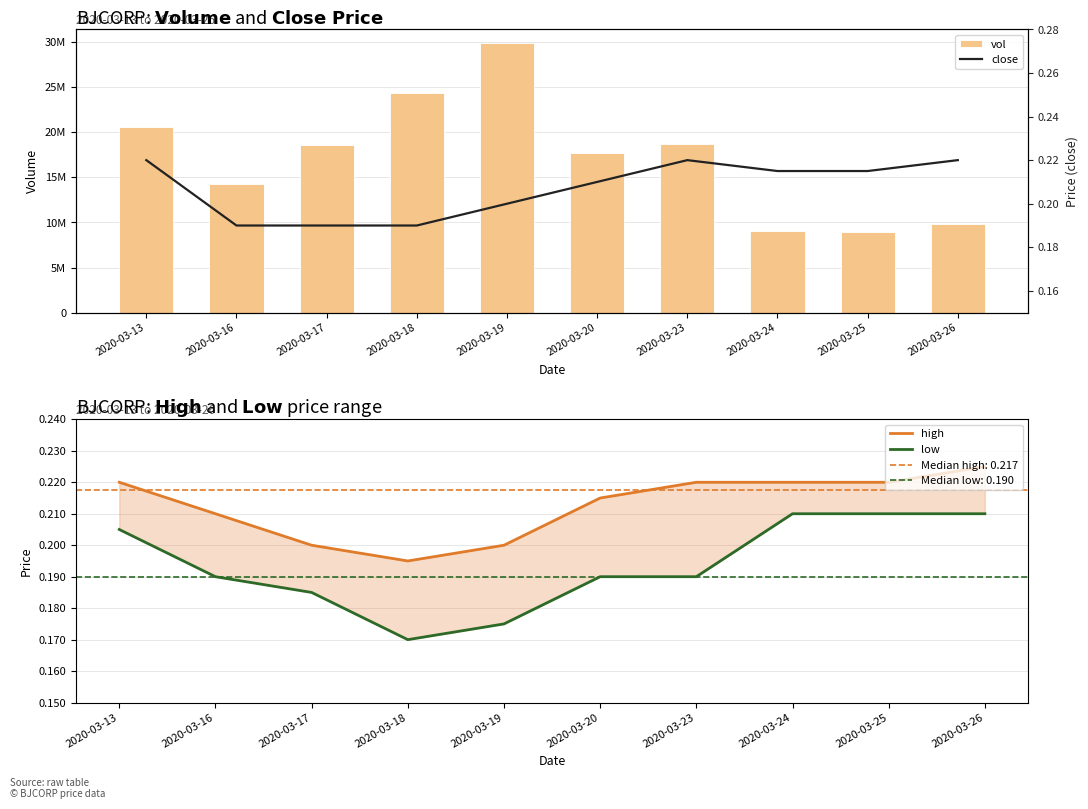

Reading right to left, extract all data points from this chart.

vol: 9839200.0	8968100.0	9087400.0	18740800.0	17735000.0	29900700.0	24349200.0	18574600.0	14309300.0	20576900.0
high: 0.2	0.2	0.2	0.2	0.2	0.2	0.2	0.2	0.2	0.2
low: 0.2	0.2	0.2	0.2	0.2	0.2	0.2	0.2	0.2	0.2
close: 0.2	0.2	0.2	0.2	0.2	0.2	0.2	0.2	0.2	0.2